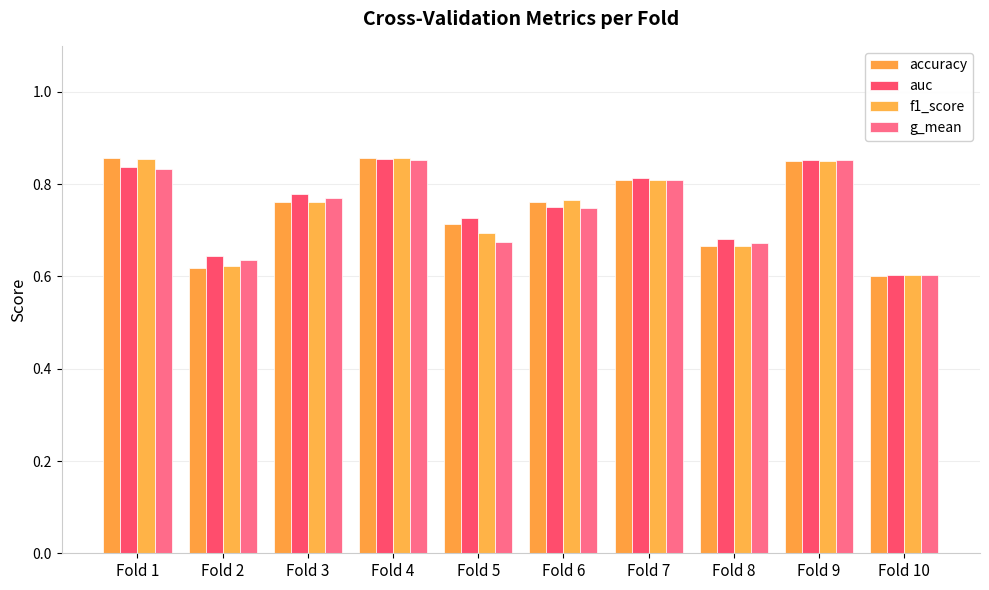

How many series are shown in this chart?

4